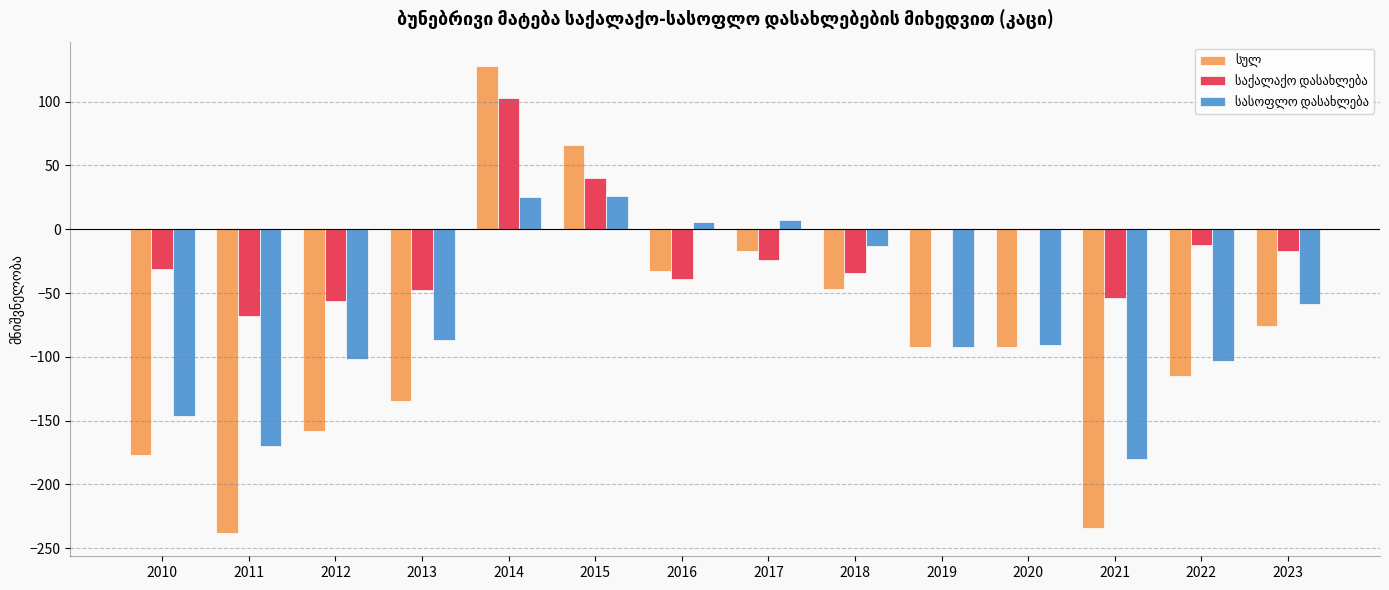

Which label corresponds to the largest value in the chart?

2014